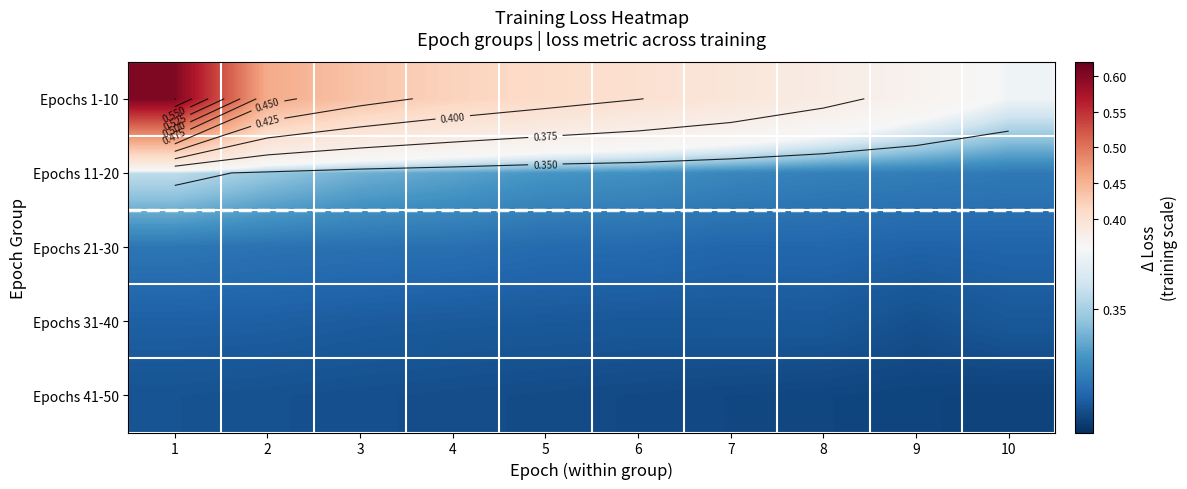

Which category has the lowest value across all series?

10